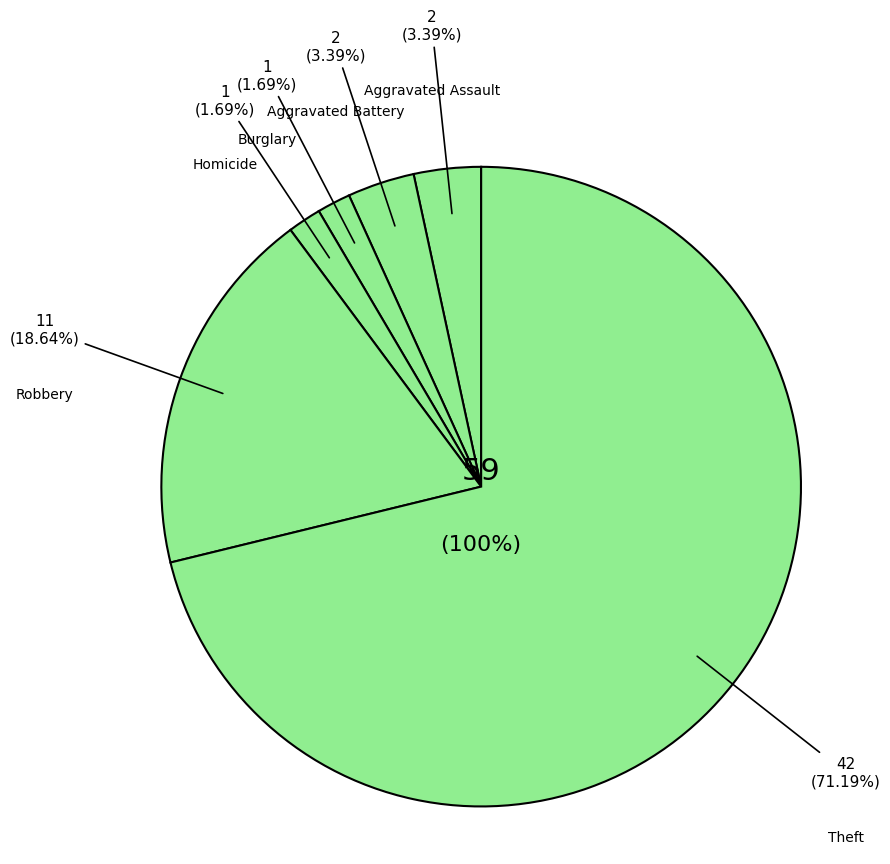

Between Aggravated Battery and Robbery, which is larger?

Robbery